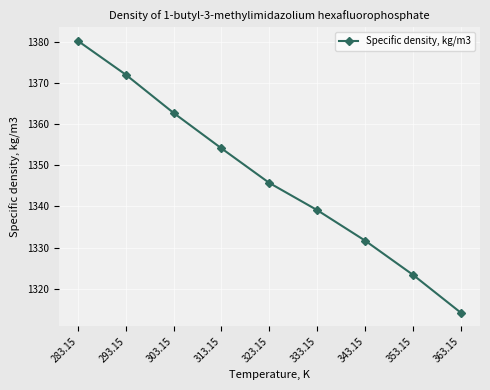

Does the chart display data point markers on the line(s)?

Yes